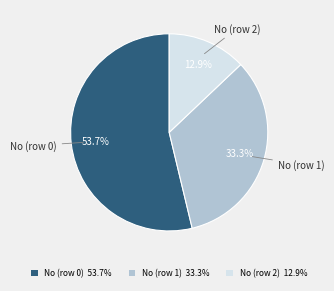

Is there a majority slice in this chart?

Yes